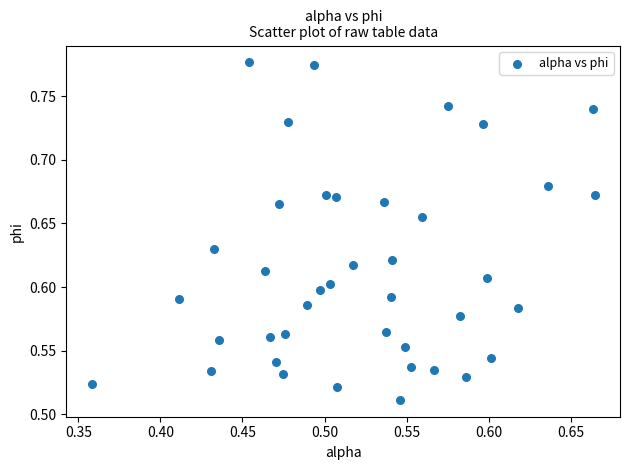

What is the range of Y values (max minus min)?

0.3